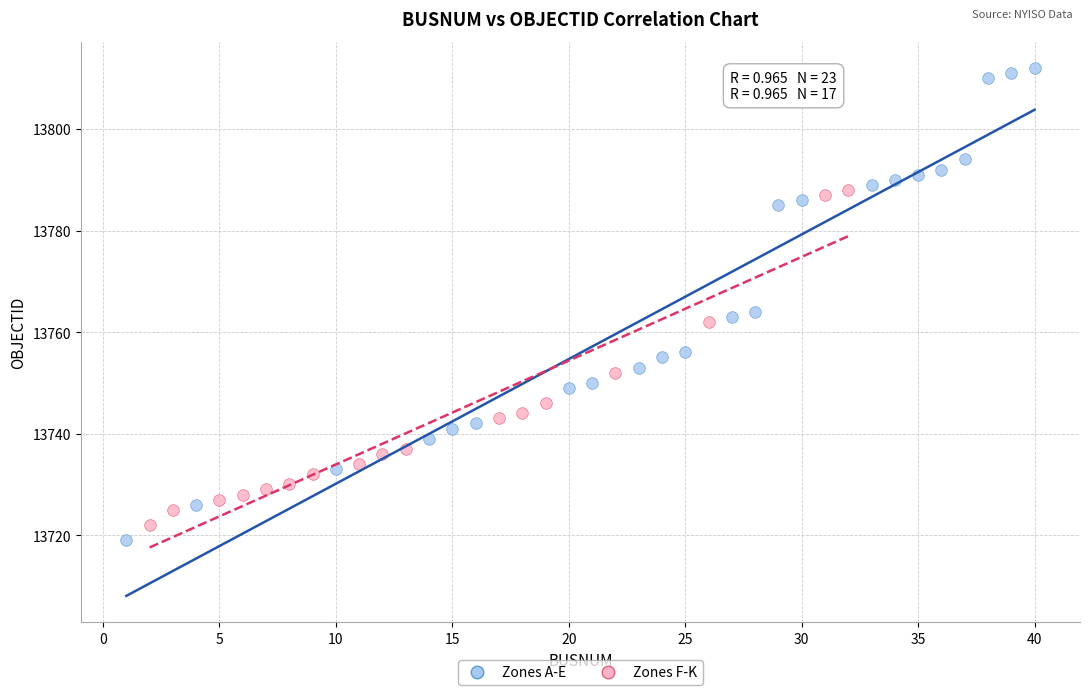

Which series reaches the maximum Y coordinate?

Zones A-E